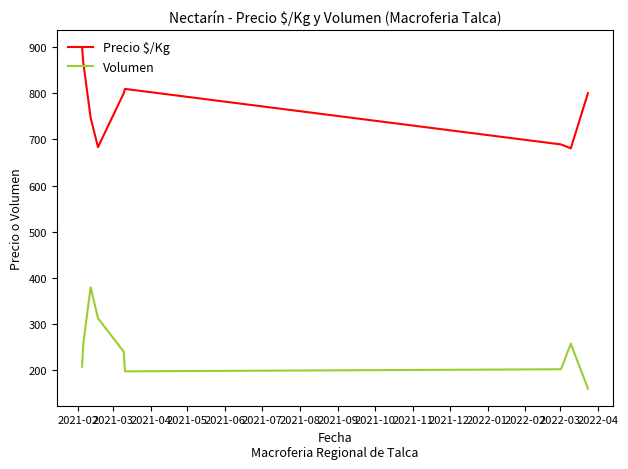

True or false: Precio $/Kg and Volumen intersect in this chart.

False